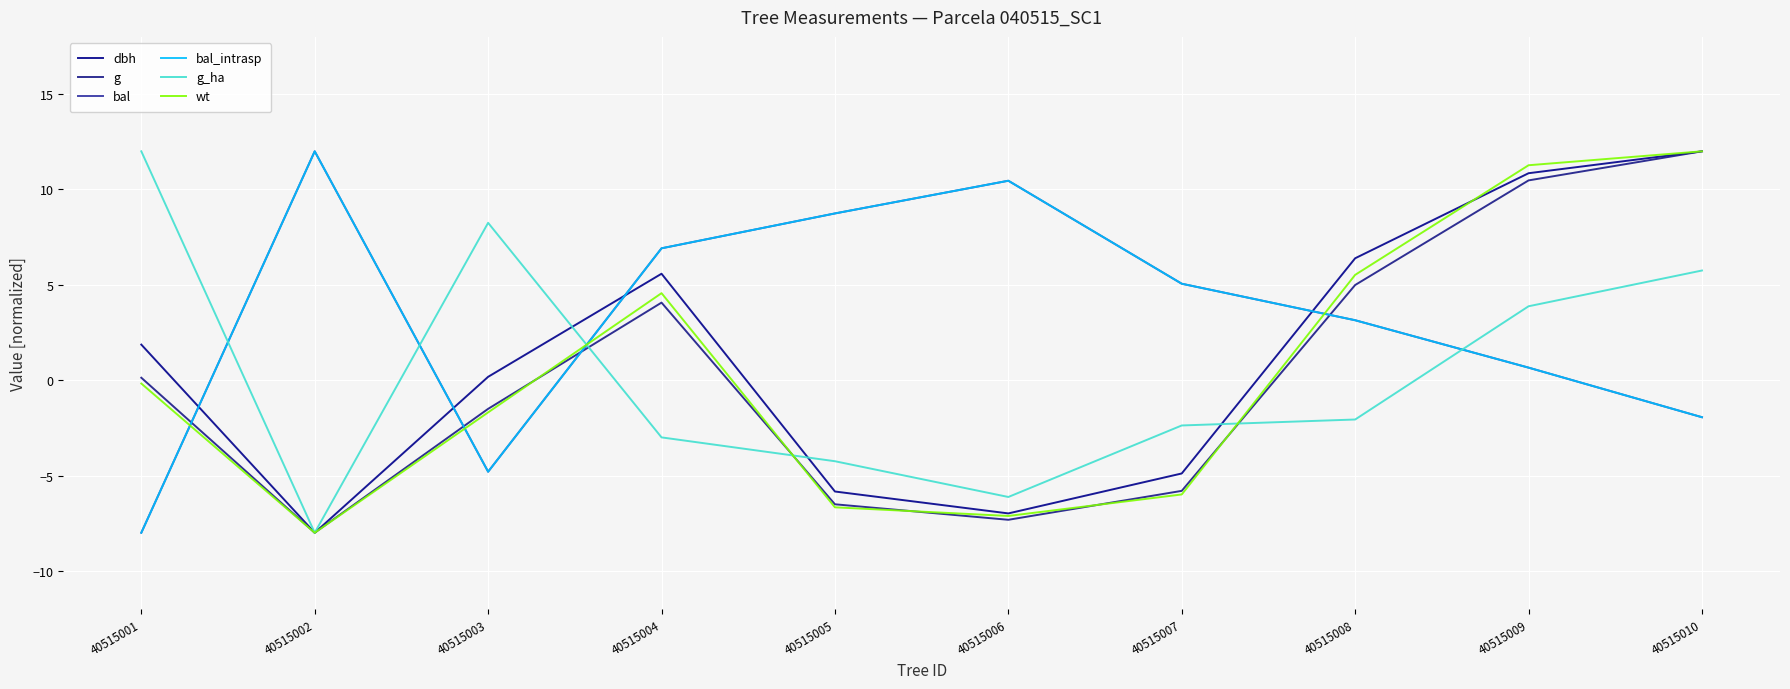

Where does the g_ha series first go above -2?

40515001